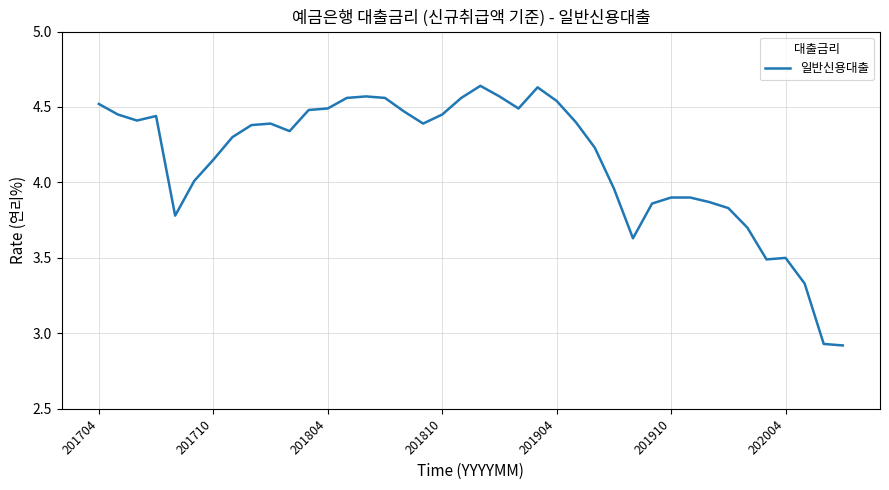

What is the difference between the maximum and minimum values?

1.7